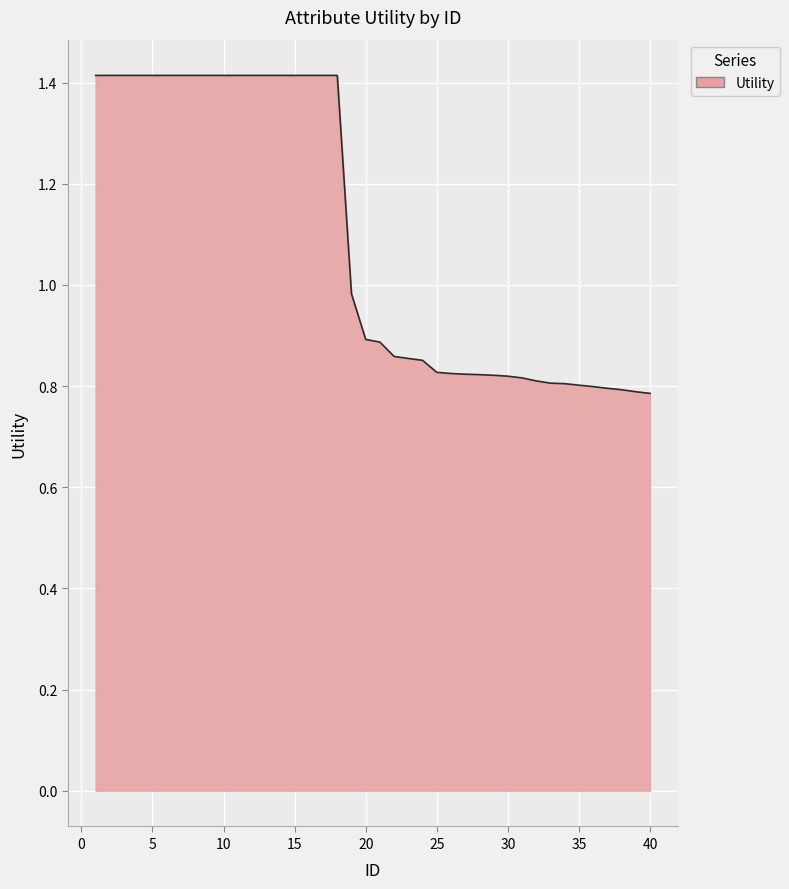

What is the greatest value displayed?

1.4